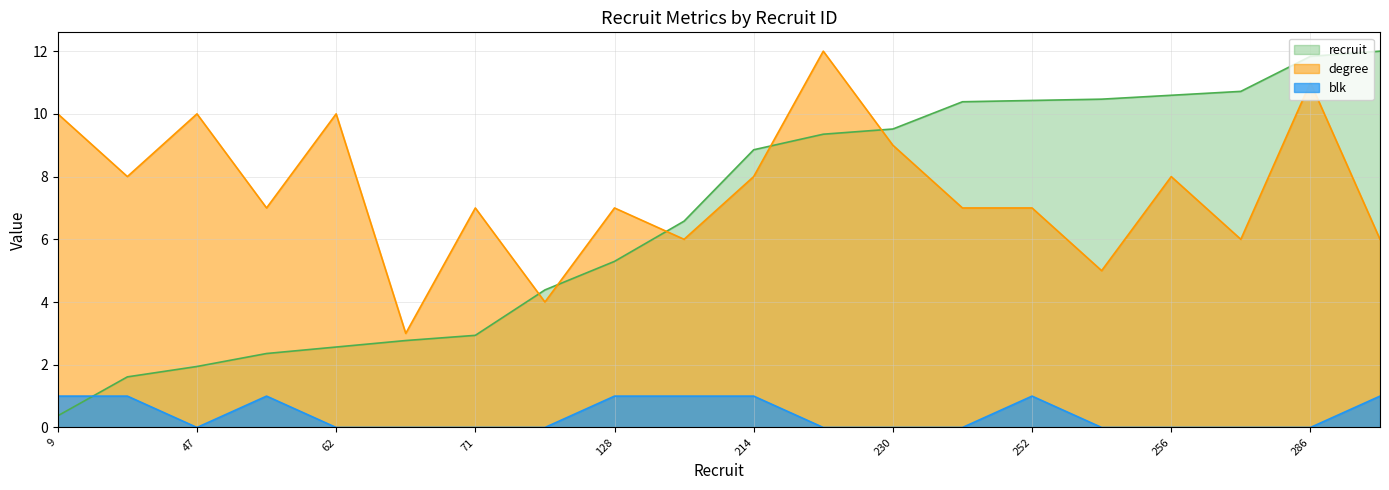

Read the recruit value at 214.

8.9